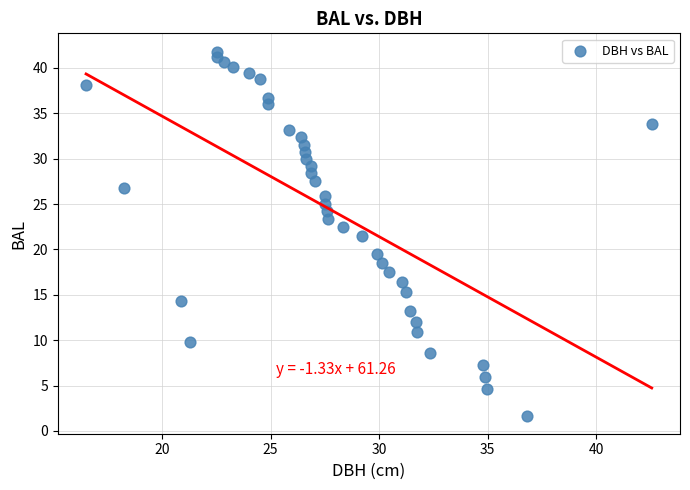

What Y value in the scatter plot is closest to 21?

21.5